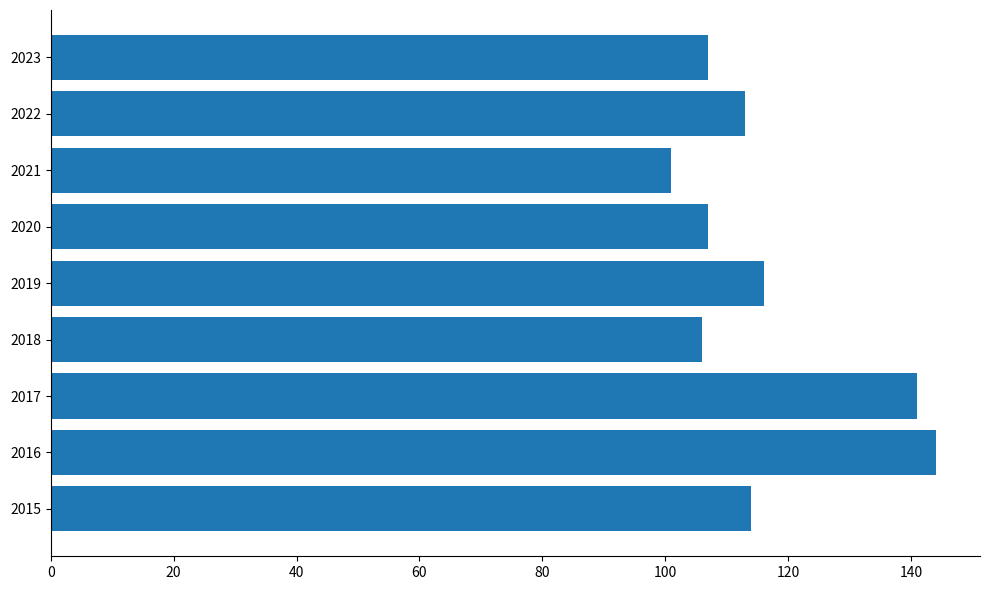

Is it true that the value at 2018 is 106?

True